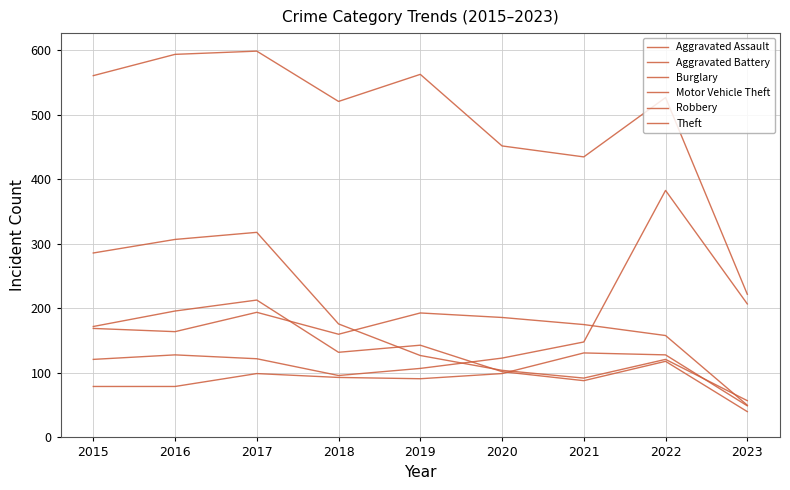

Reading left to right, transcribe all the data shown in this chart.

Aggravated Assault: 79	79	99	93	91	99	131	128	49
Aggravated Battery: 169	164	194	160	193	186	175	158	50
Burglary: 286	307	318	176	127	104	92	121	57
Motor Vehicle Theft: 121	128	122	96	107	123	148	383	207
Robbery: 172	196	213	132	143	102	88	118	40
Theft: 561	594	599	521	563	452	435	527	222